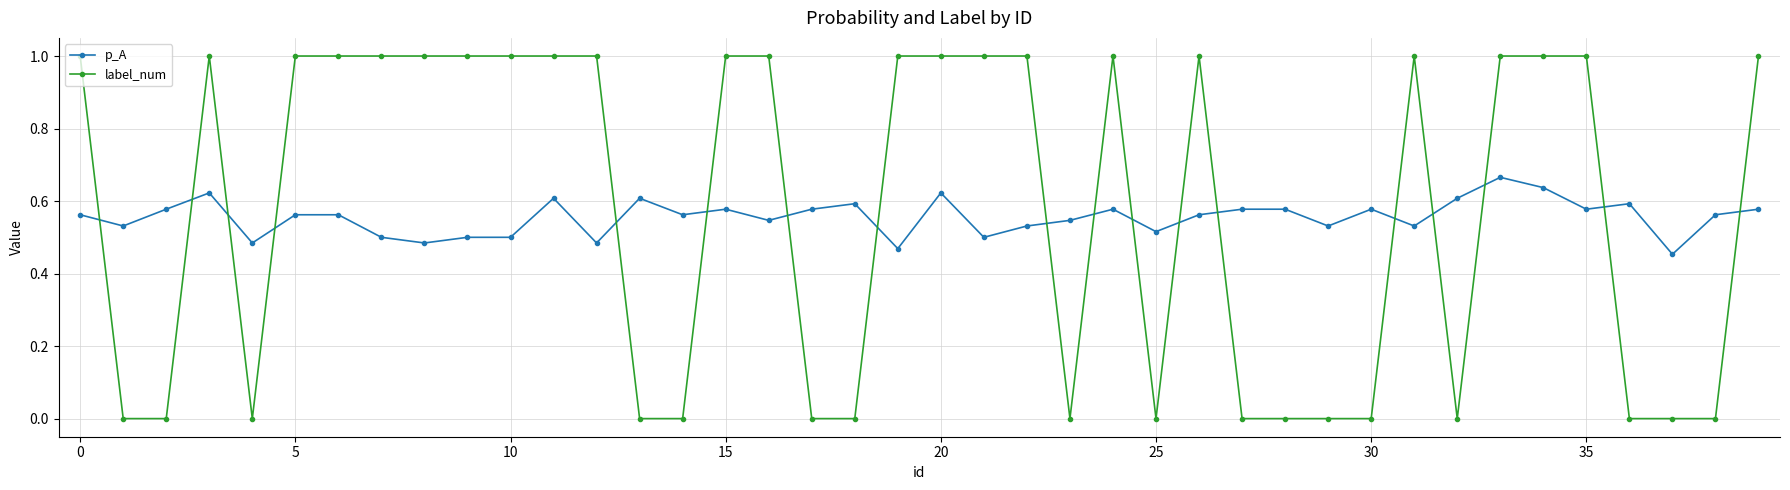

True or false: label_num and p_A intersect in this chart.

True